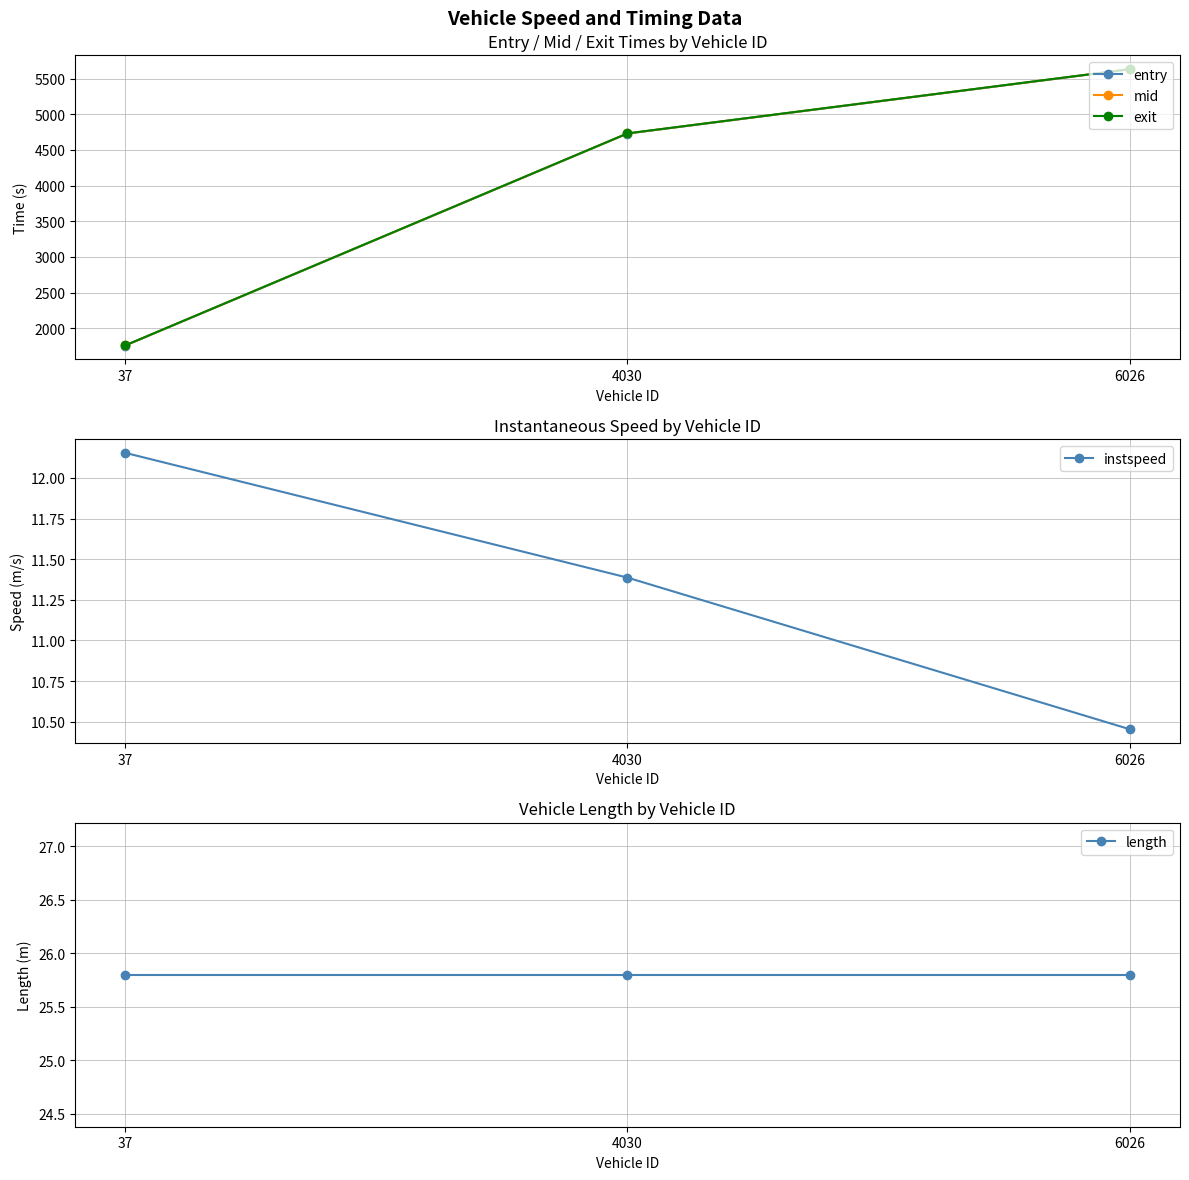

Which has a higher value, 6026 or 4030?

6026